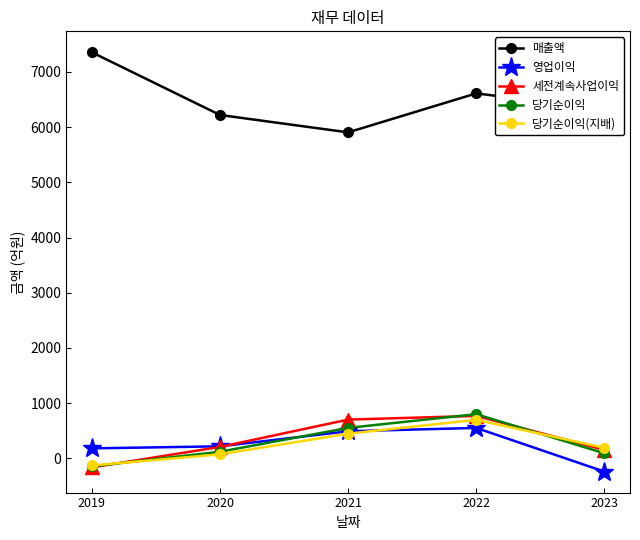

What are all the series names shown in the legend?

매출액, 영업이익, 세전계속사업이익, 당기순이익, 당기순이익(지배)